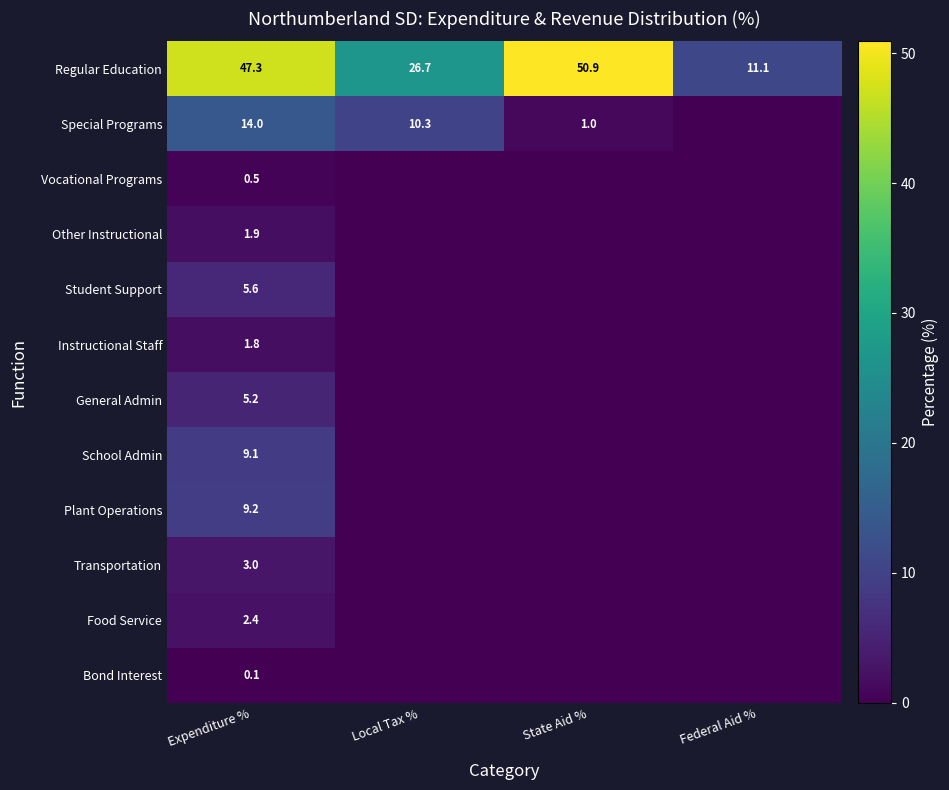

What is the highest value of the Regular Education series?

50.9